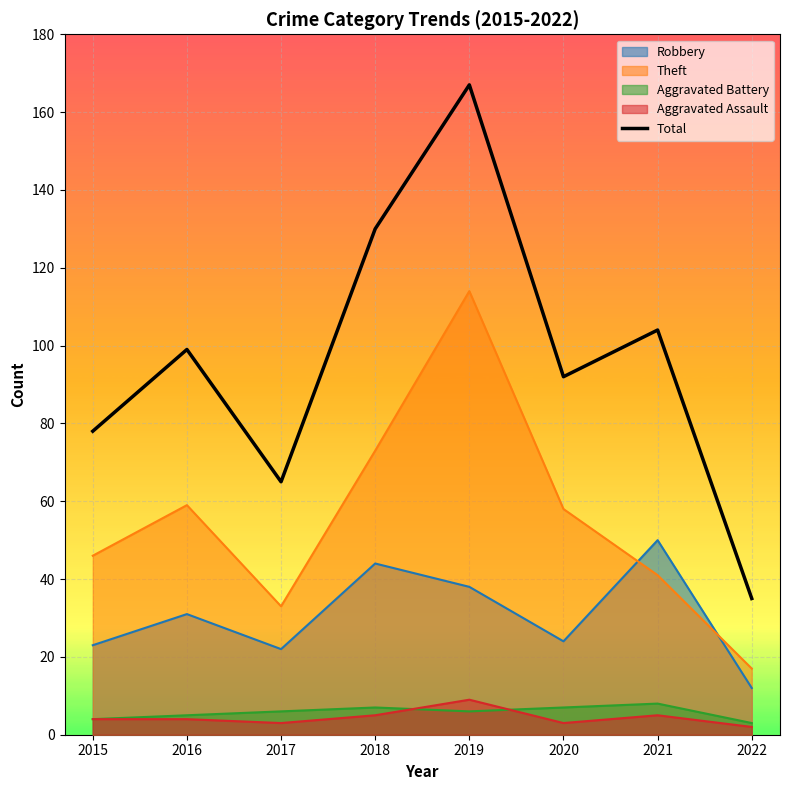

Where is the first local minimum?

2017